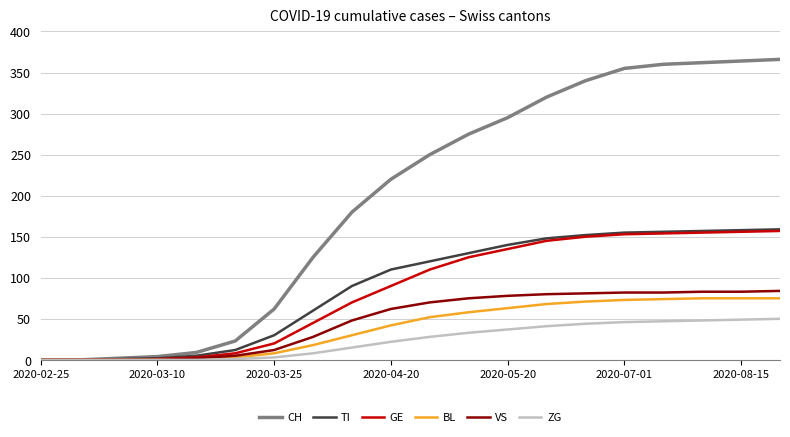

How many lines are shown in the chart?

6